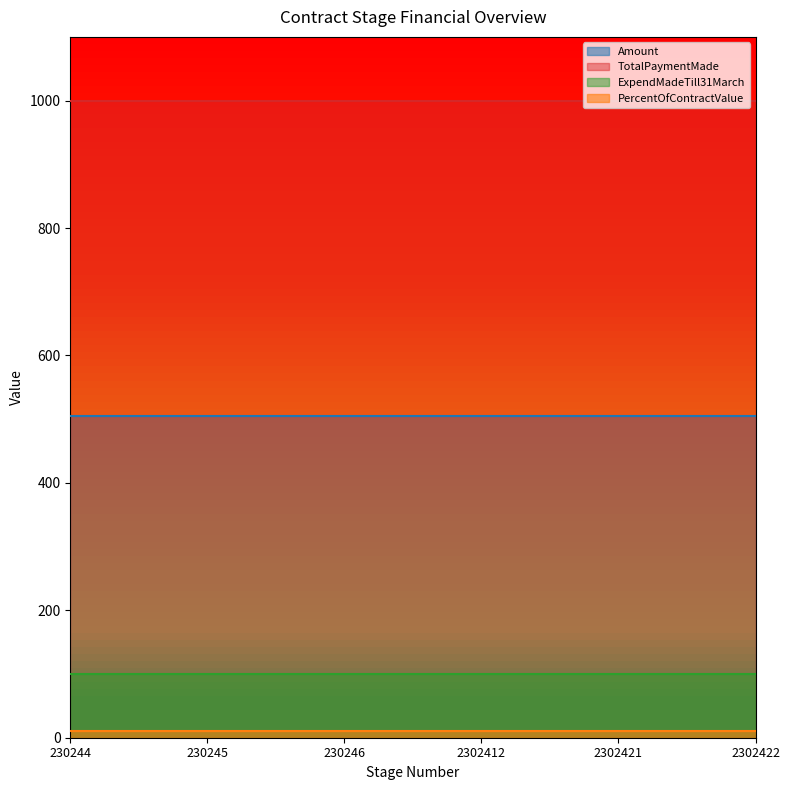

True or false: ExpendMadeTill31March and Amount intersect in this chart.

False